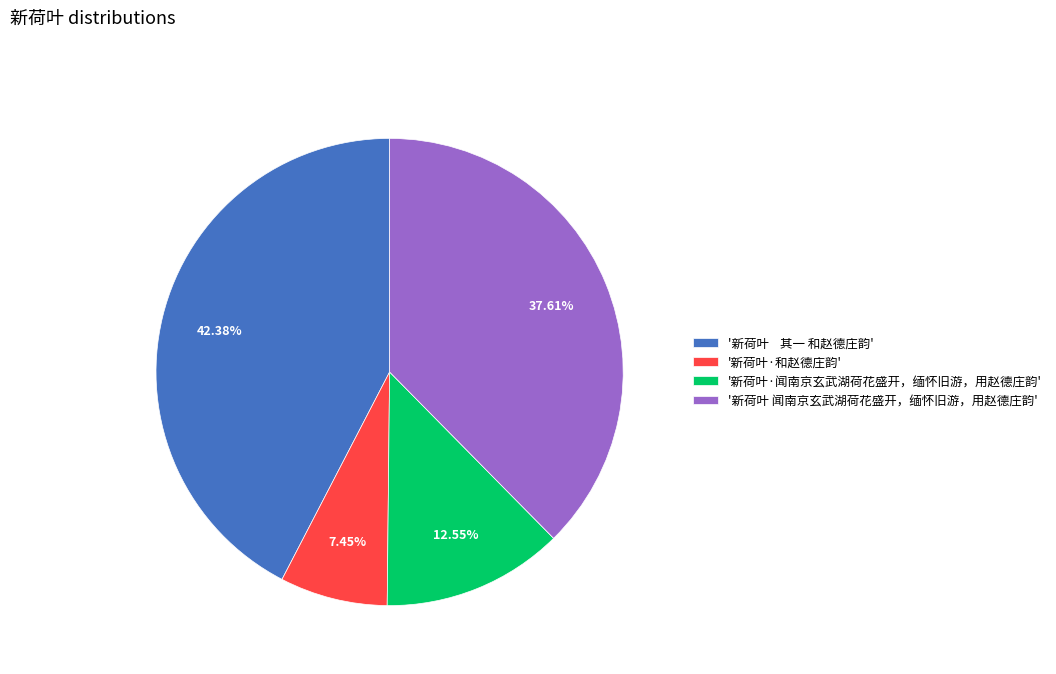

Which has a higher value, '新荷叶 其一 和赵德庄韵' or '新荷叶·闻南京玄武湖荷花盛开，缅怀旧游，用赵德庄韵'?

'新荷叶 其一 和赵德庄韵'